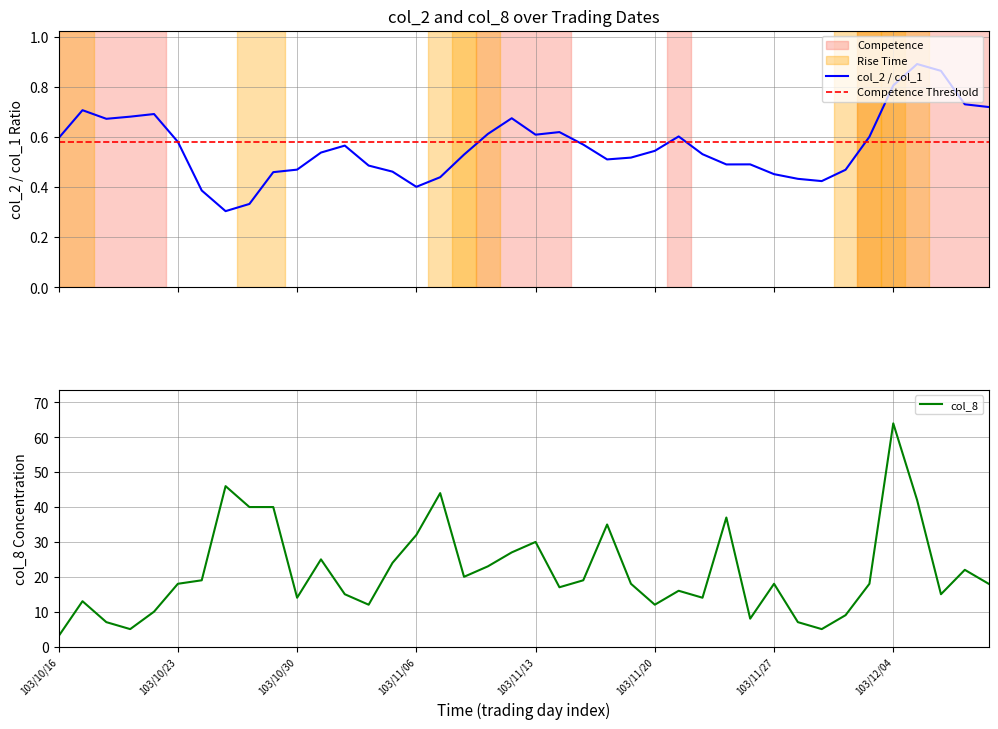

Approximately how many times larger is the value at 103/12/08 compared to 103/11/05?

0.6